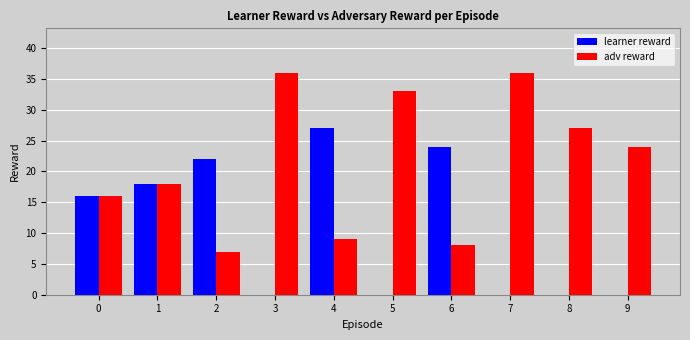

The value of adv reward at 8 is 27. True or false?

True